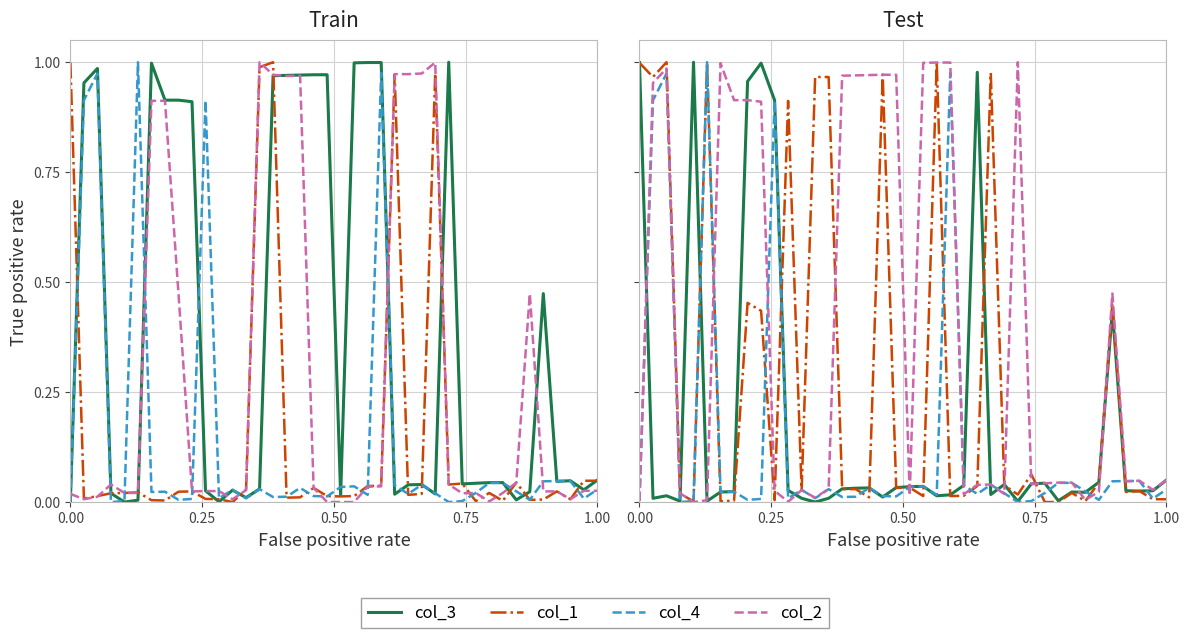

Reading left to right, extract all data points from this chart.

col_3: 1.0	0.0	0.0	0.0	1.0	0.0	0.0	0.0	1.0	1.0	0.9	0.0	0.0	0.0	0.0	0.0	0.0	0.0	0.0	0.0	0.0	0.0	0.0	0.0	0.0	1.0	0.0	0.0	0.0	0.0	0.0	0.0	0.0	0.0	0.0	0.4	0.0	0.0	0.0	0.1
col_1: 1.0	1.0	1.0	0.0	0.0	1.0	0.0	0.0	0.5	0.4	0.0	0.9	0.0	1.0	1.0	0.0	0.0	0.0	1.0	0.0	0.0	0.0	1.0	0.0	0.0	0.0	1.0	0.0	0.0	0.1	0.0	0.0	0.0	0.0	0.0	0.5	0.0	0.0	0.0	0.0
col_4: 0.0	0.9	1.0	0.0	0.0	1.0	0.0	0.0	0.0	0.0	0.9	0.0	0.0	0.0	0.0	0.0	0.0	0.0	0.0	0.0	0.0	0.0	0.0	1.0	0.0	0.0	0.0	0.0	0.0	0.0	0.0	0.0	0.0	0.0	0.0	0.0	0.0	0.0	0.0	0.0
col_2: 0.0	1.0	1.0	0.0	0.0	0.0	1.0	0.9	0.9	0.9	0.0	0.0	0.0	0.0	0.0	1.0	1.0	1.0	1.0	1.0	0.0	1.0	1.0	1.0	0.0	0.0	0.0	0.0	1.0	0.0	0.0	0.0	0.0	0.0	0.0	0.5	0.0	0.0	0.0	0.0